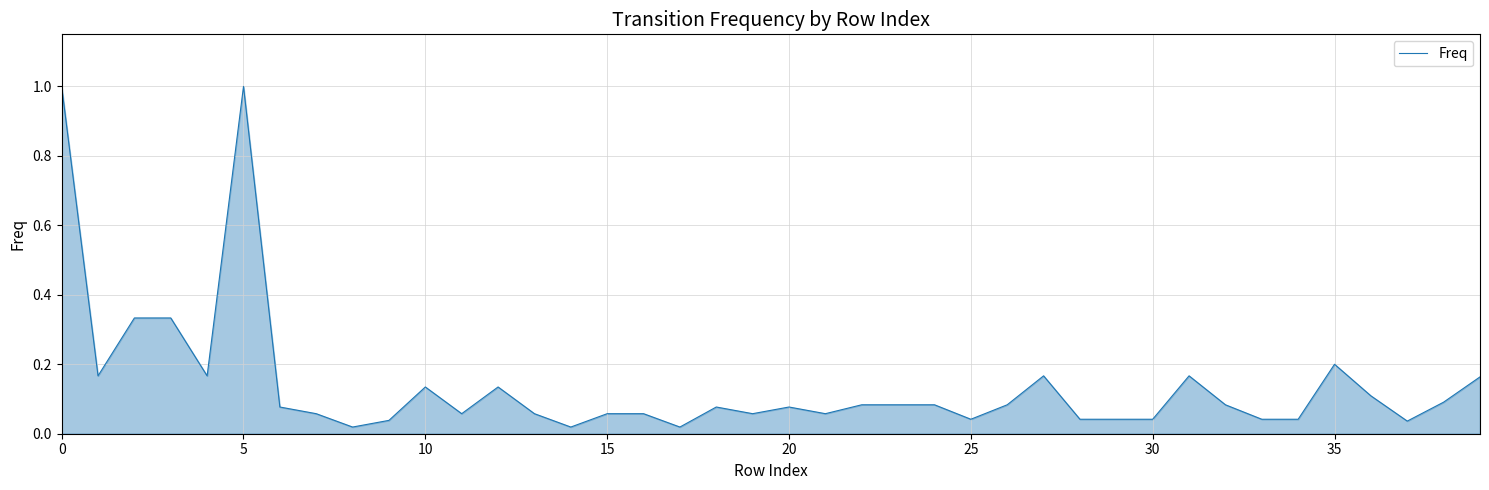

What is the greatest value displayed?

1.0